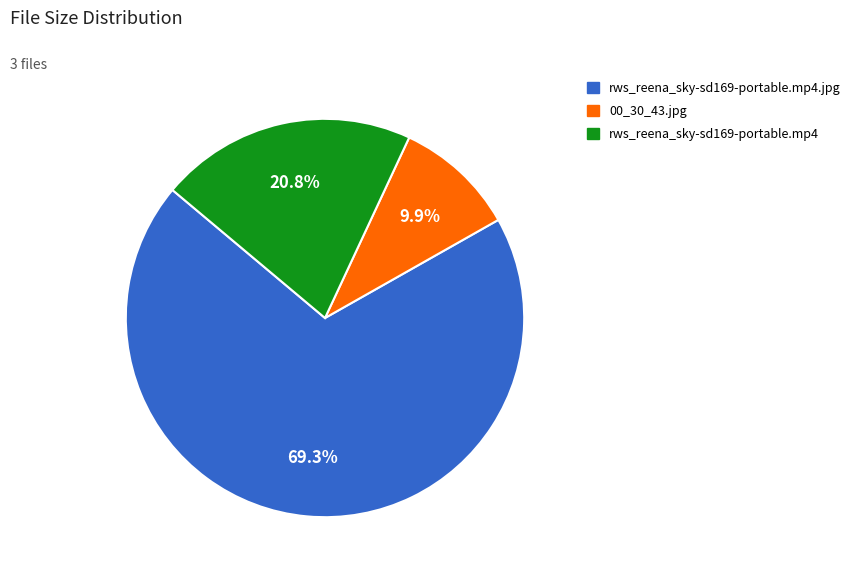

Is there any slice that represents more than half of the pie?

Yes